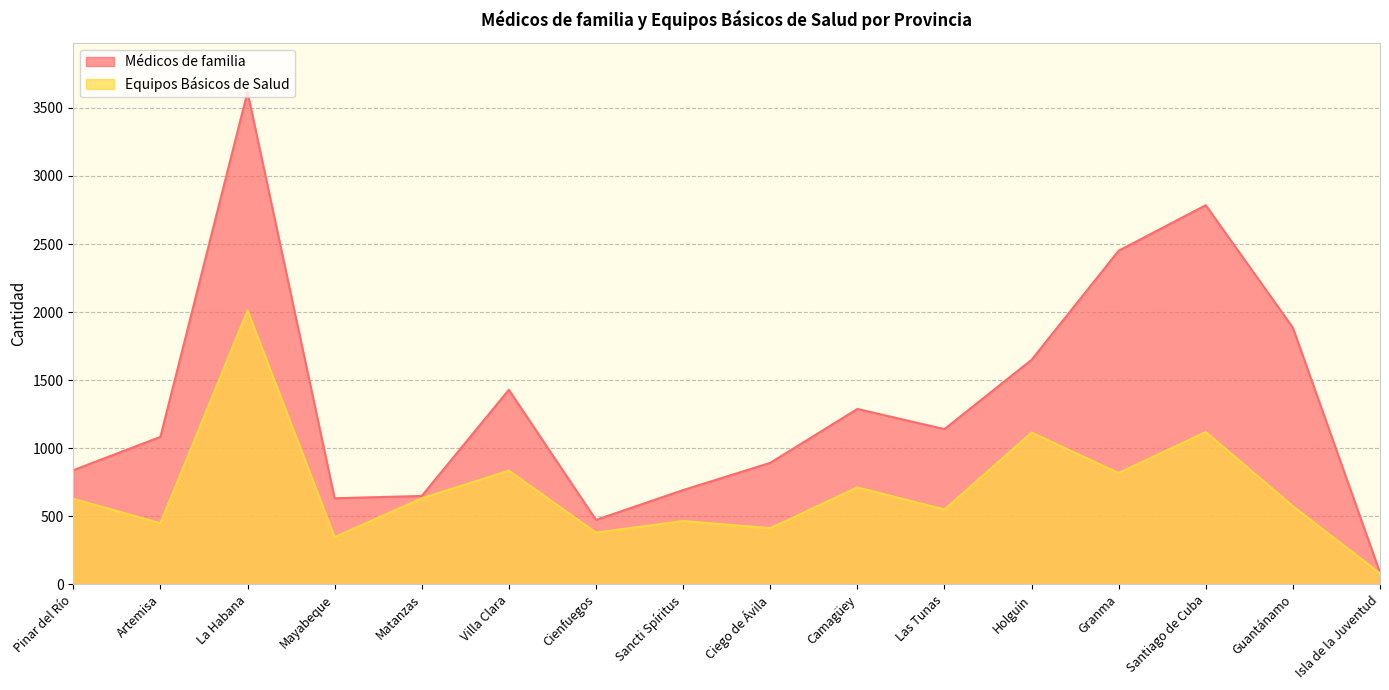

What are all the series names shown in the legend?

Médicos de familia, Equipos Básicos de Salud